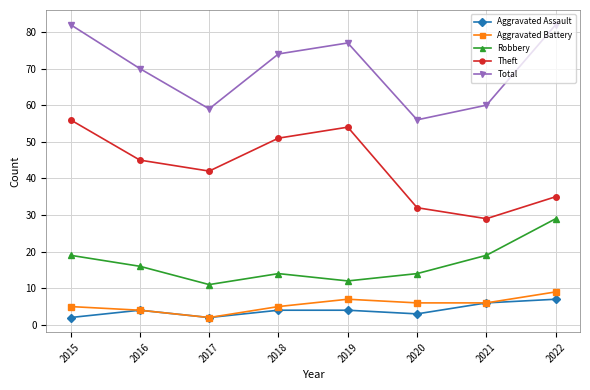

How many Aggravated Assault values are between 3 and 6?

5